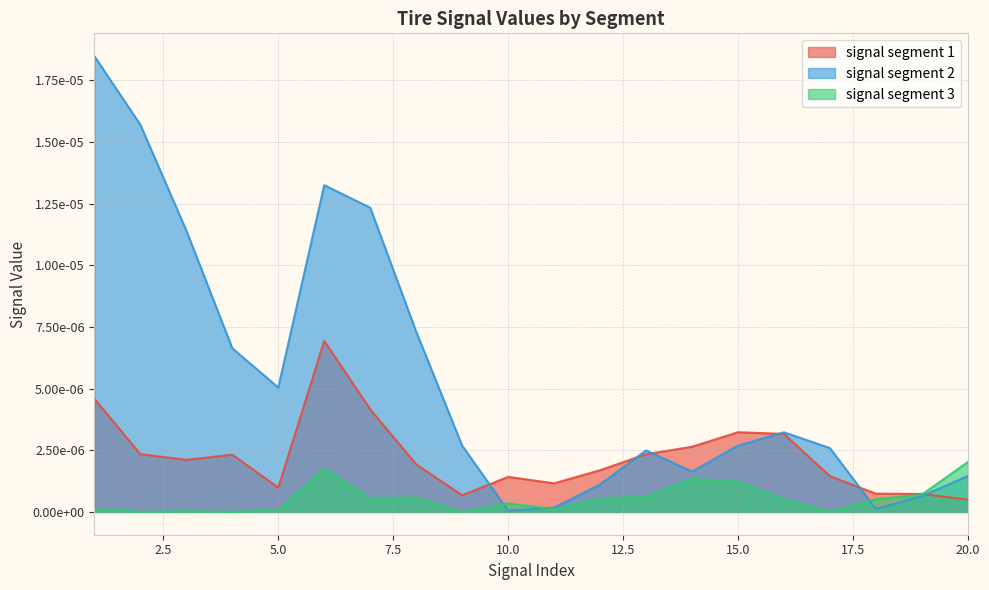

Is the value of signal segment 2 at 17 greater than the value of signal segment 1 at 16?

No